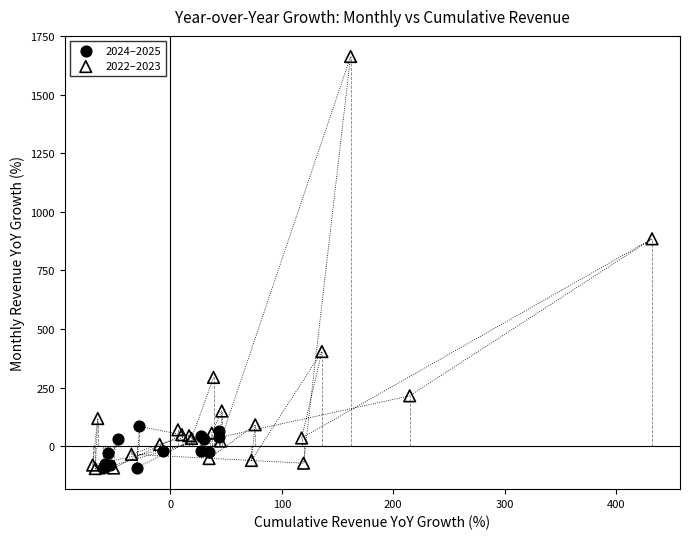

Which series contains the highest Y value?

2022–2023